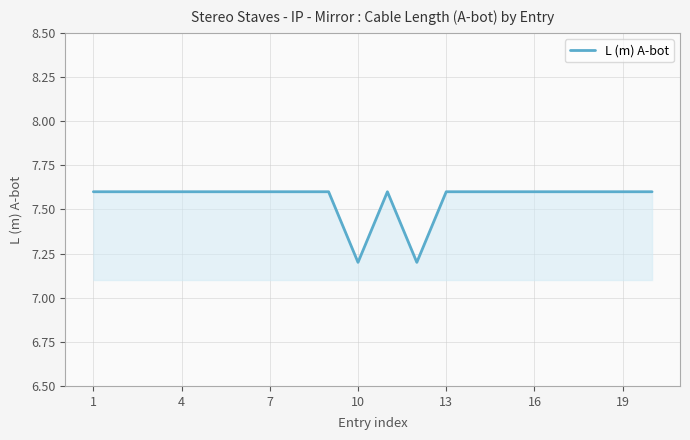

What is the maximum value shown in the chart?

7.6